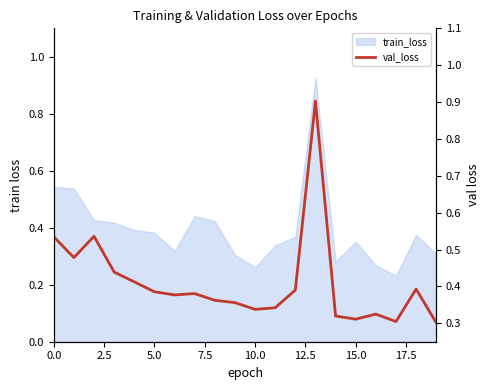

How many lines are shown in the chart?

1